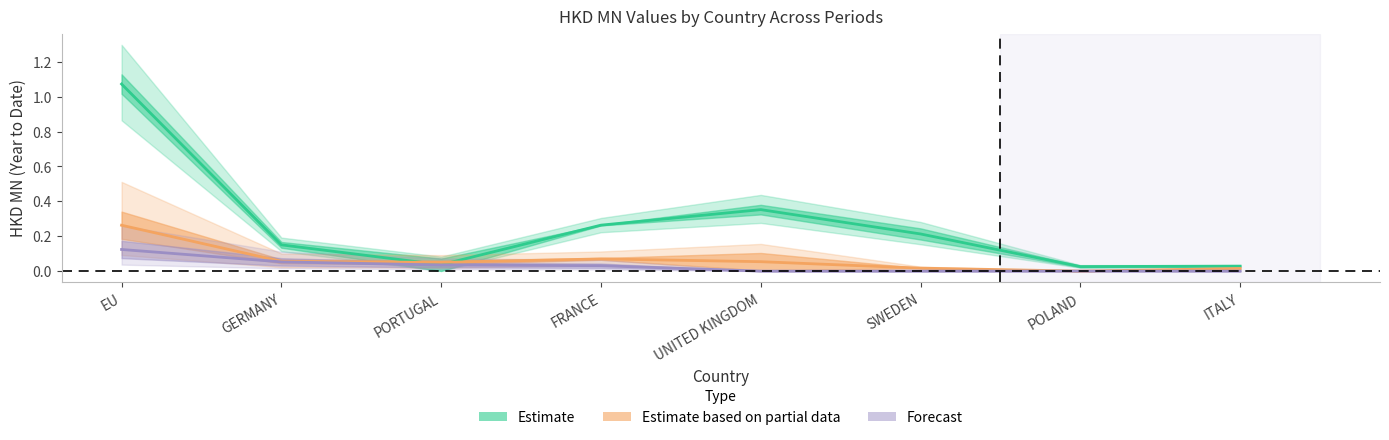

At which category is the sum across all series the highest?

EU